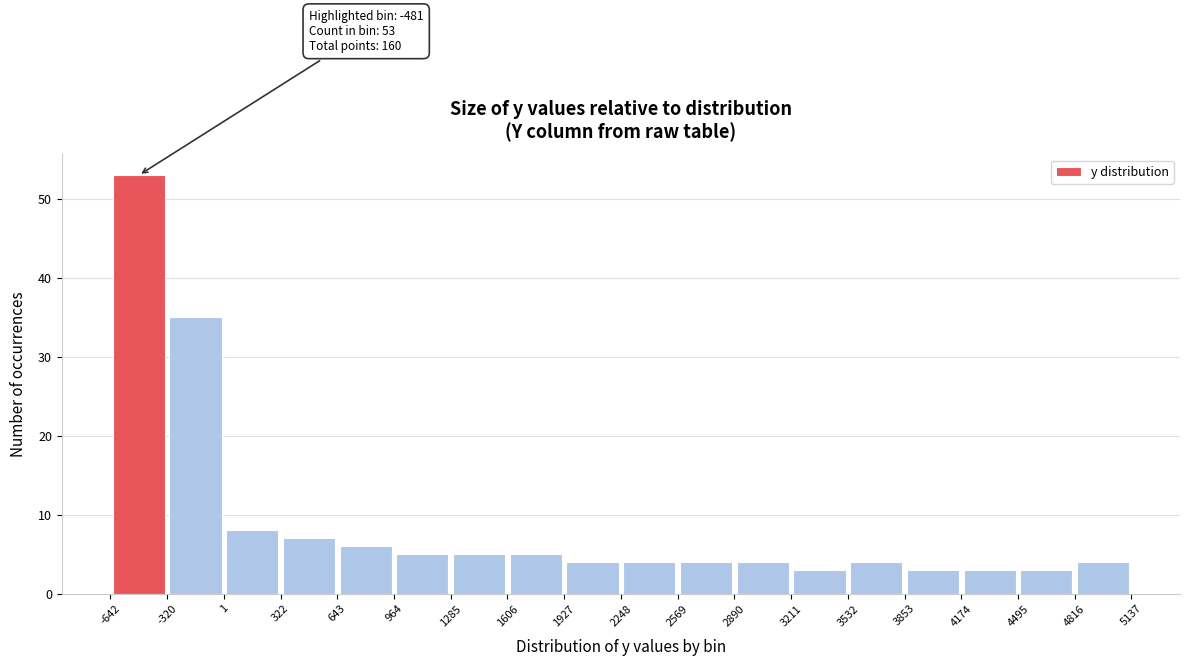

Over which range of the x-axis is the bar tallest?

-642 to -320